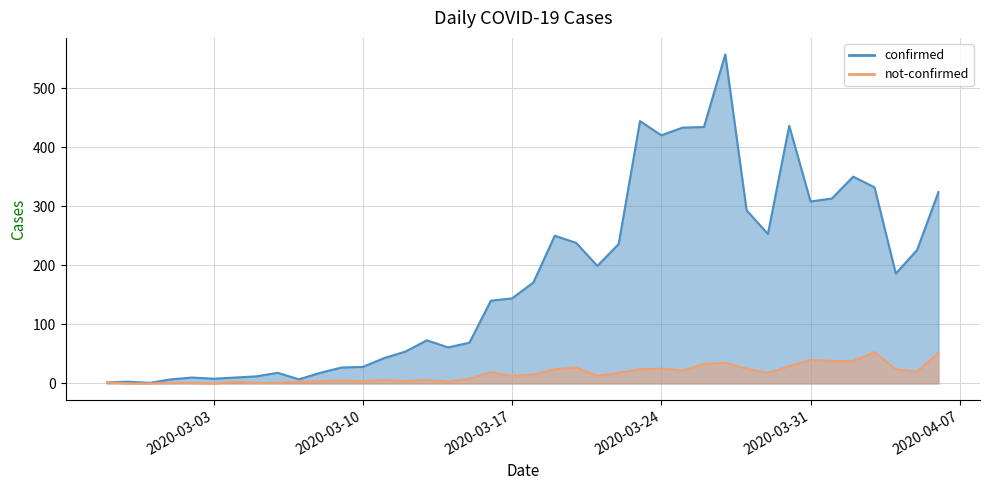

What position from the right is 2020-03-07?

31